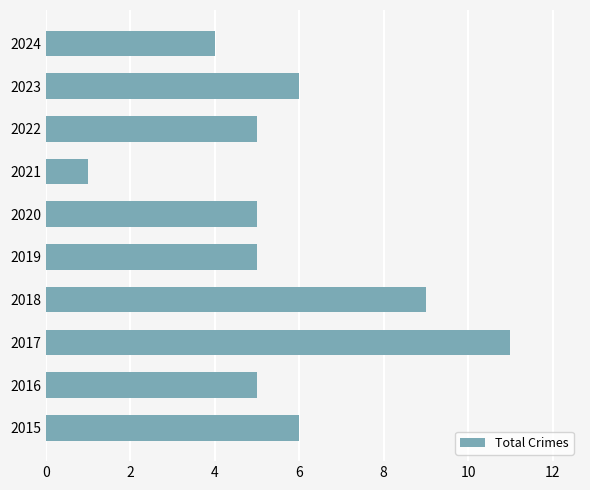

Reading top to bottom, list all the values displayed in this chart.

2024=4	2023=6	2022=5	2021=1	2020=5	2019=5	2018=9	2017=11	2016=5	2015=6